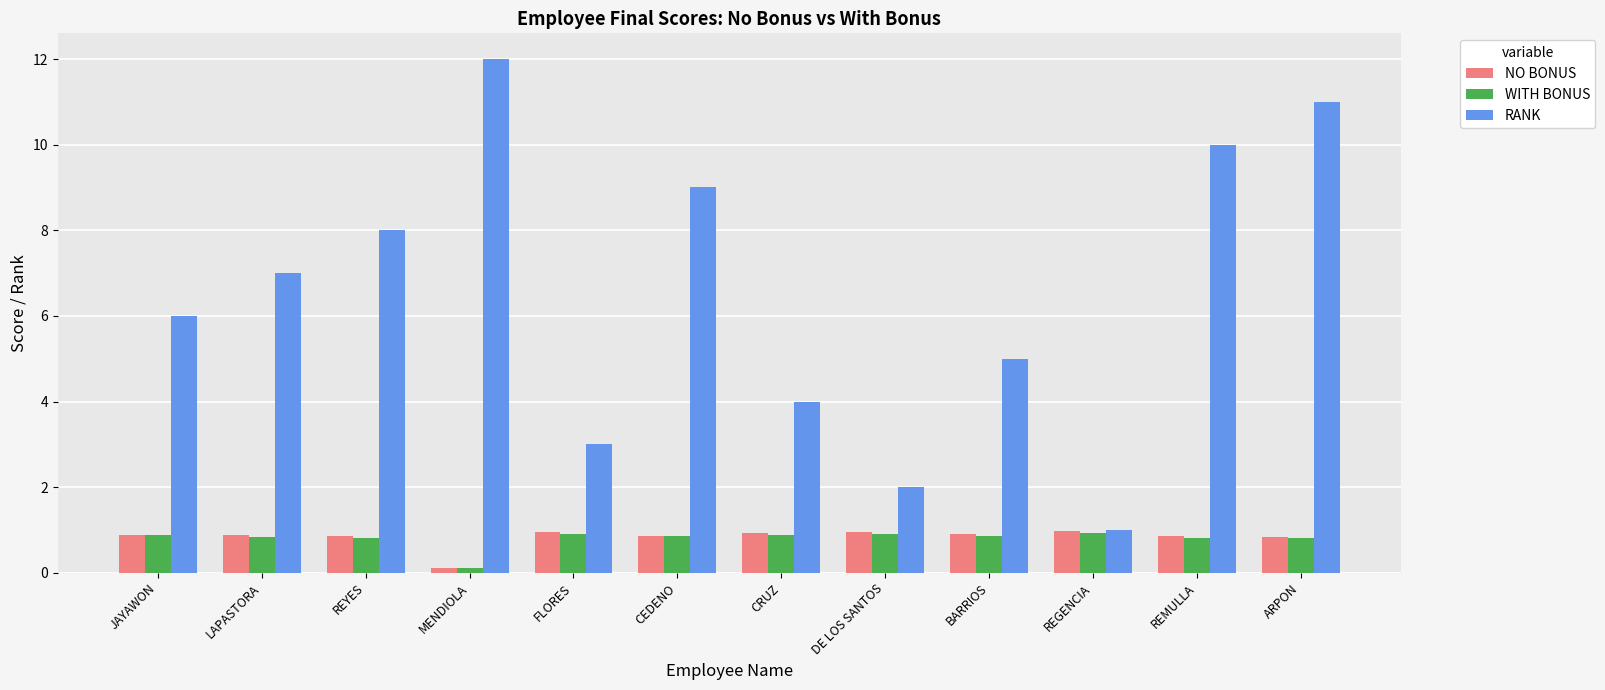

The value of WITH BONUS at JAYAWON is 0.5. True or false?

False